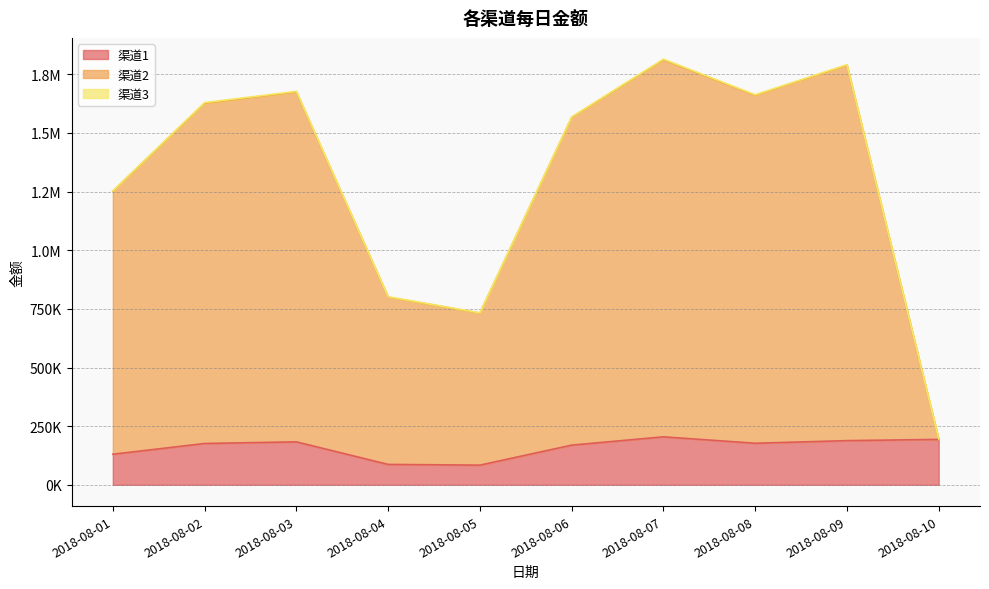

Does the chart have visible grid lines?

Yes